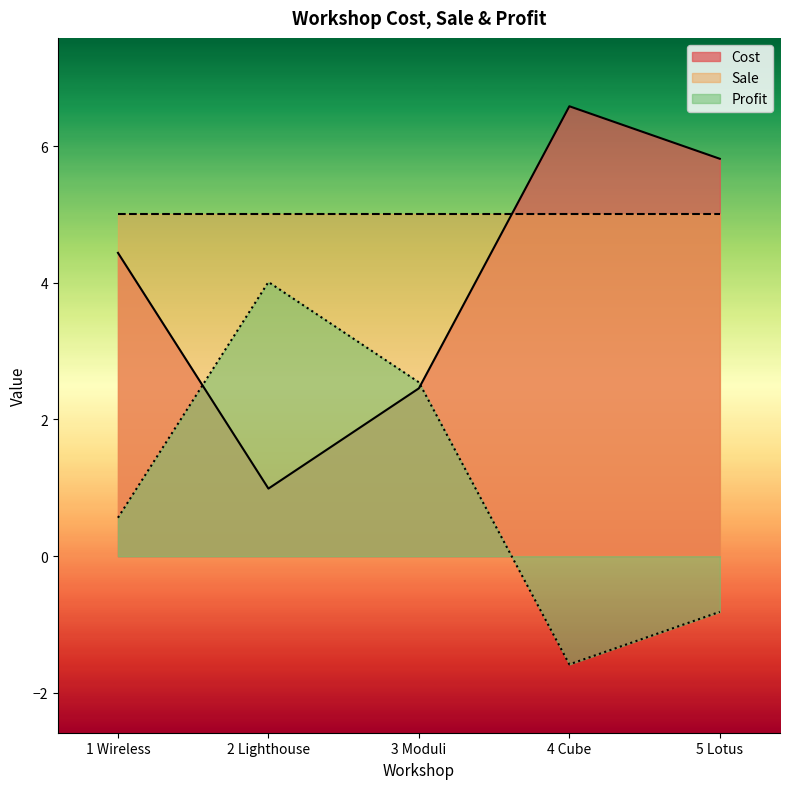

List the series in order of their overall mean, highest first.

Sale, Cost, Profit